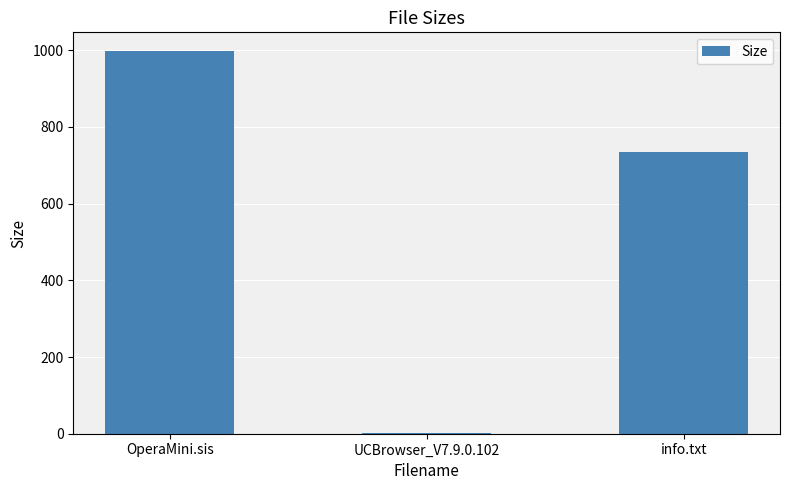

Reading left to right, list all the values displayed in this chart.

OperaMini.sis=996.8	UCBrowser_V7.9.0.102=1.7	info.txt=735.0